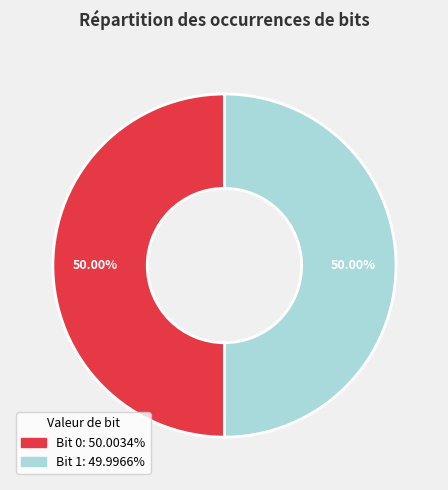

Count the number of slices in the pie.

2